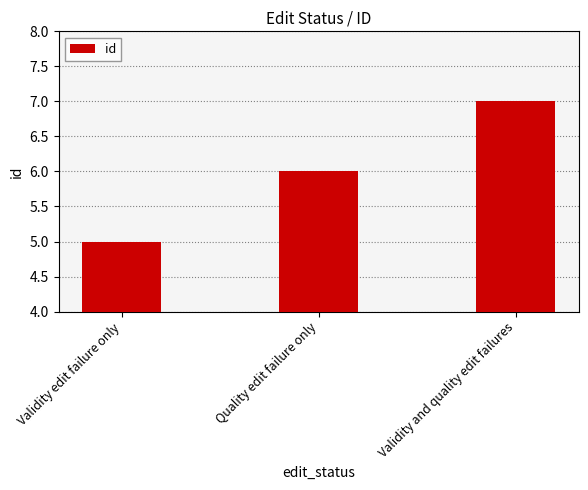

Reading right to left, extract all data points from this chart.

Validity and quality edit failures=7	Quality edit failure only=6	Validity edit failure only=5